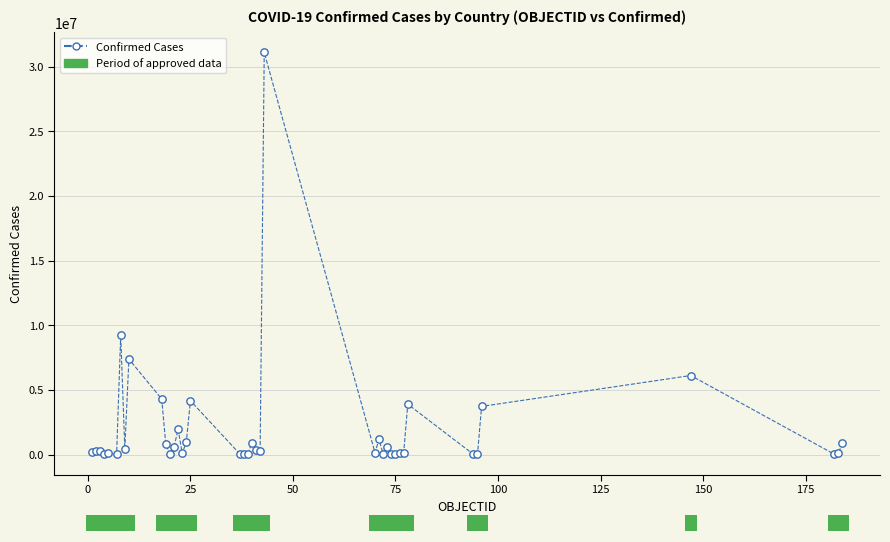

What Y value in the scatter plot is closest to 15554353?

9230573